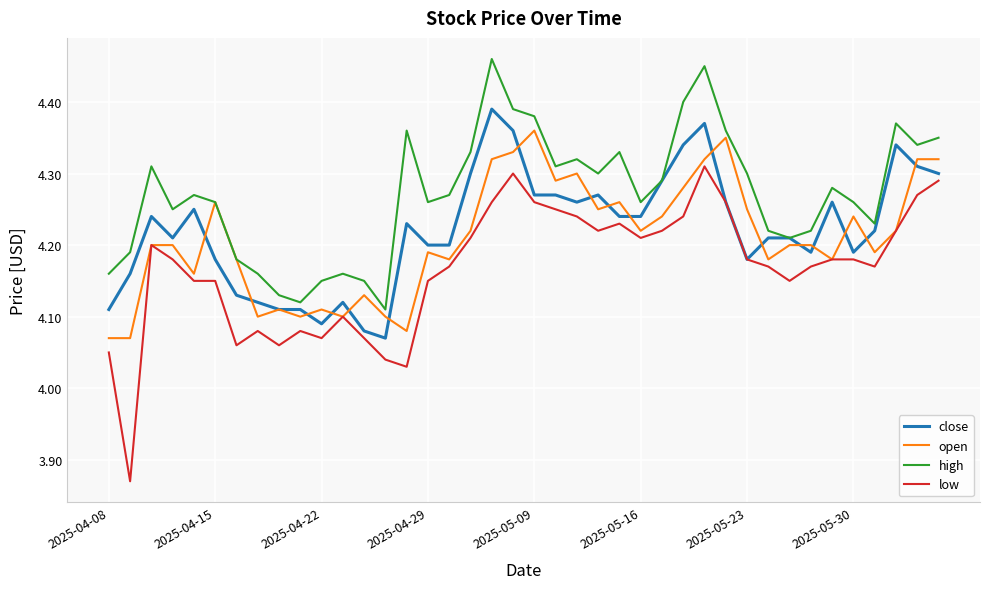

Which series has the widest spread of values?

low